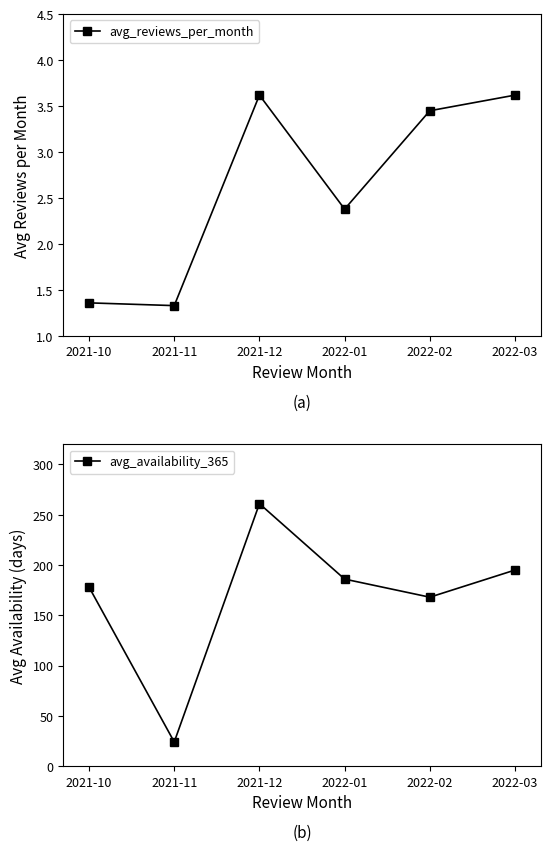

True or false: avg_reviews_per_month and avg_availability_365 intersect in this chart.

False